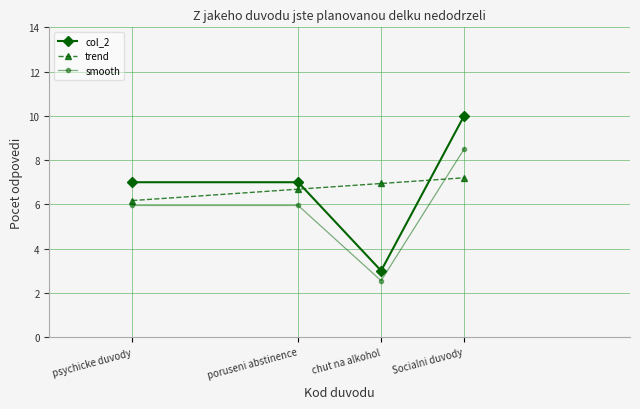

In smooth, how many points are lower than both neighbors (excluding endpoints)?

1